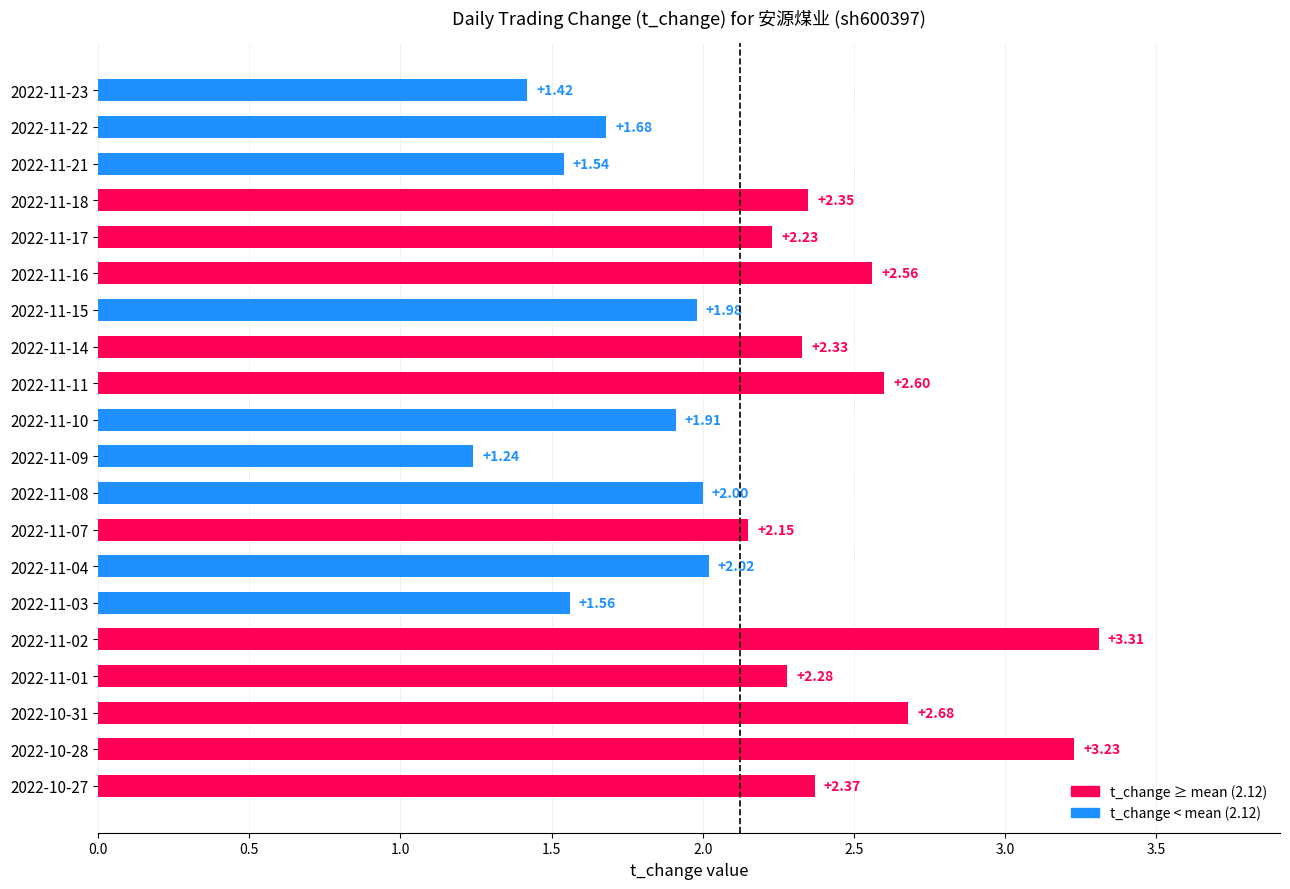

What is the change in value from 2022-11-23 to 2022-10-28?

+1.8